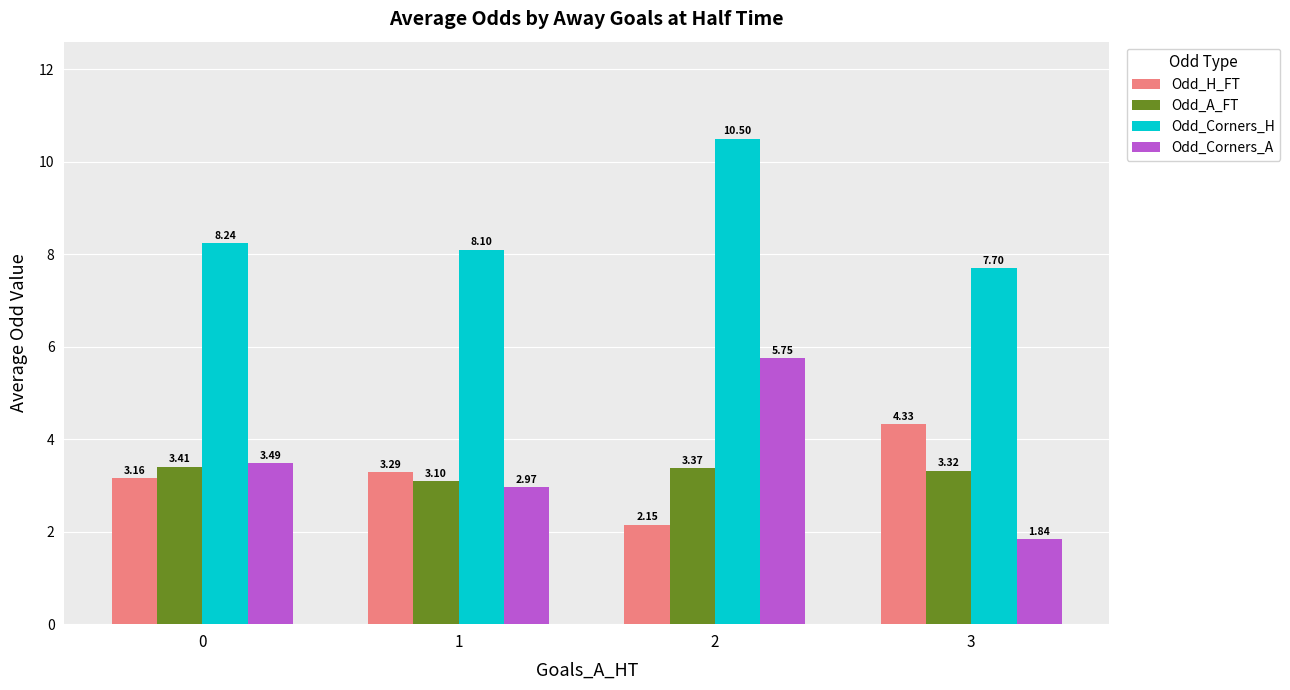

What is the difference between the highest and lowest values at 0?

5.1